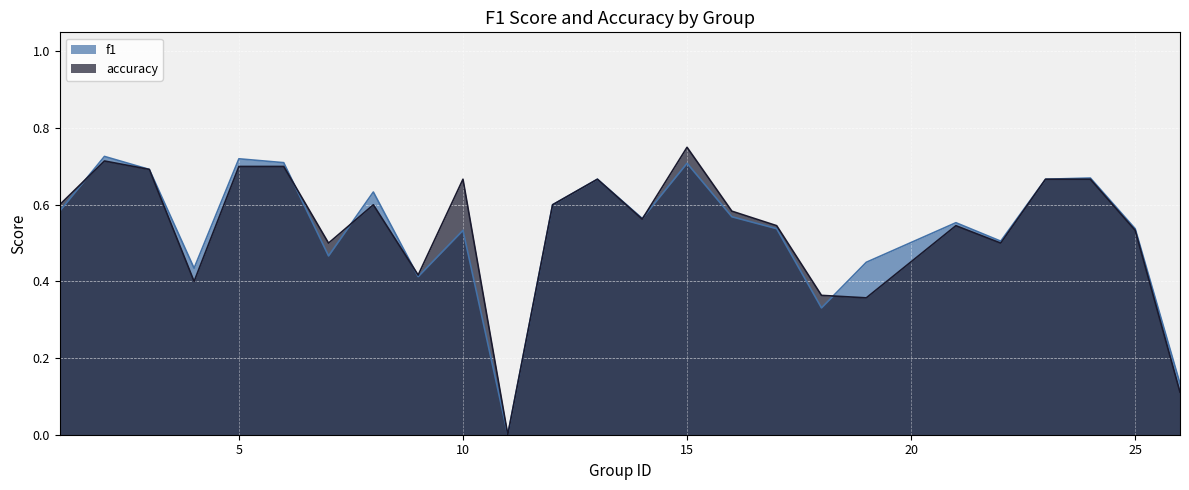

What are all the series names shown in the legend?

f1, accuracy